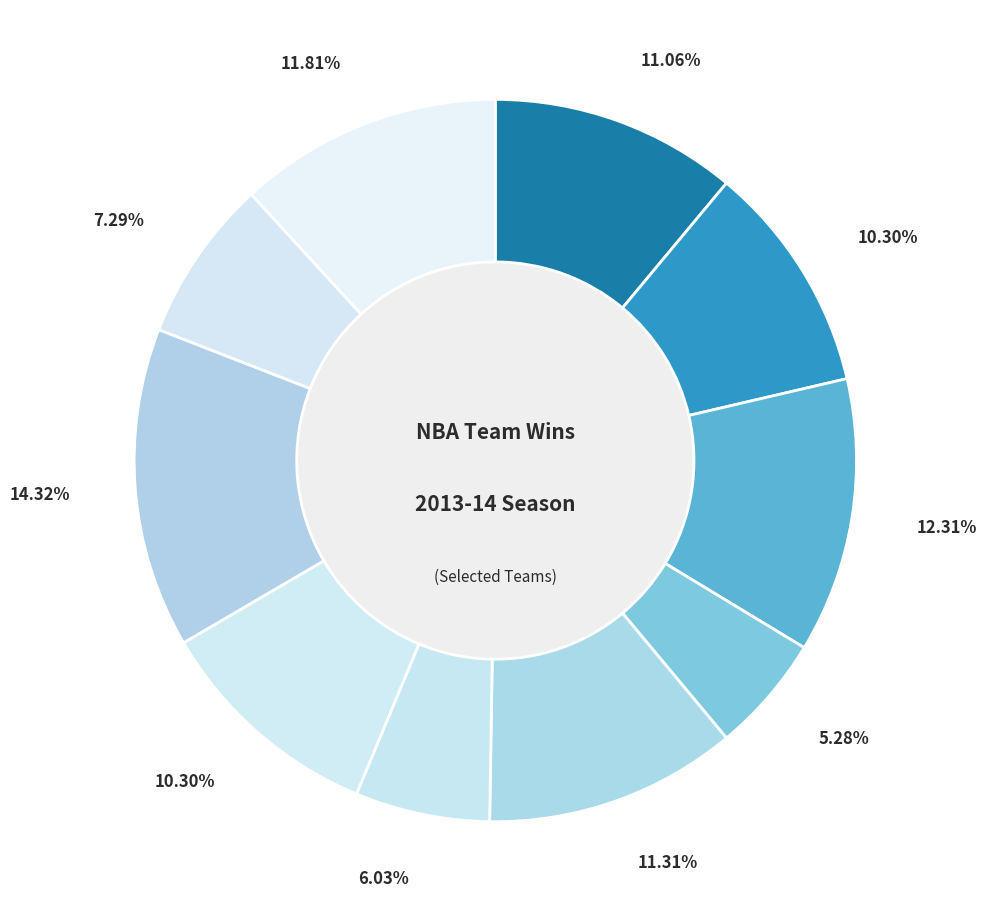

Is there any slice that represents more than half of the pie?

No